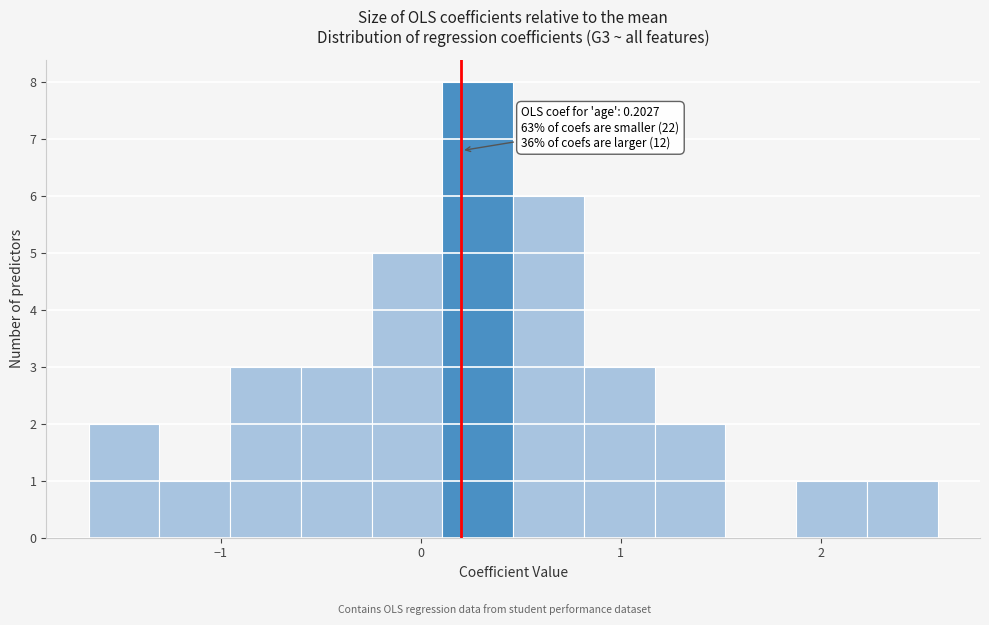

Read against the x-axis, roughly where is the centre of the tallest bar?

0.3